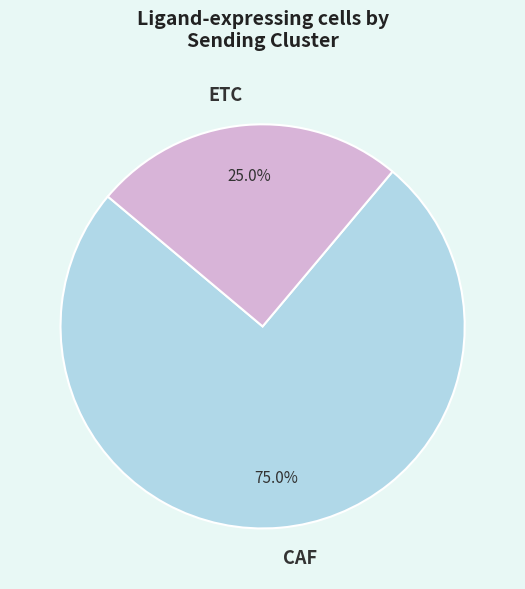

What is the ratio of the value at CAF to the value at ETC?

3.0